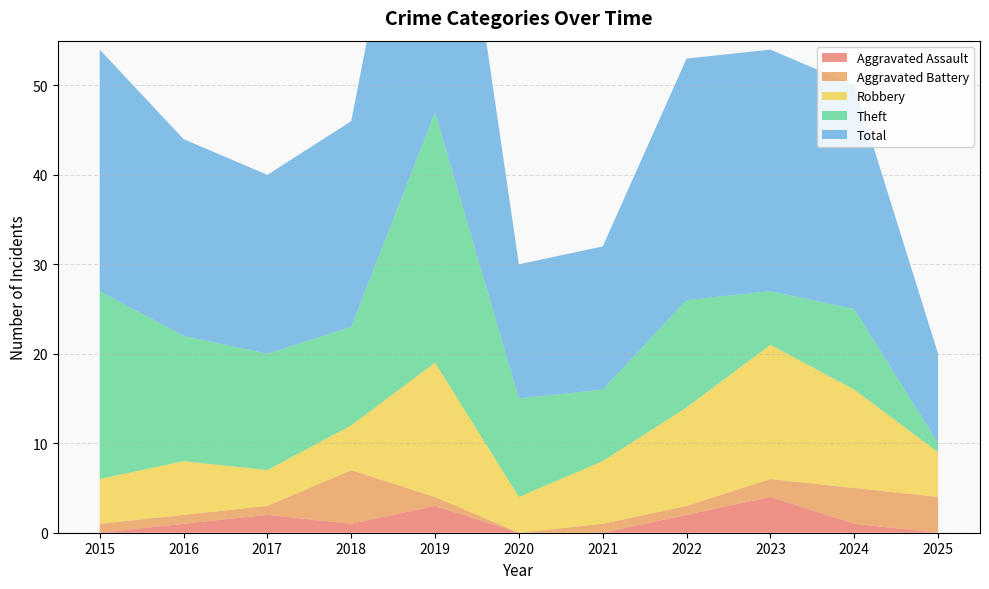

Reading left to right, what are all the values shown in this chart?

Aggravated Assault: 2015=0	2016=1	2017=2	2018=1	2019=3	2020=0	2021=0	2022=2	2023=4	2024=1	2025=0
Aggravated Battery: 2015=1	2016=1	2017=1	2018=6	2019=1	2020=0	2021=1	2022=1	2023=2	2024=4	2025=4
Robbery: 2015=5	2016=6	2017=4	2018=5	2019=15	2020=4	2021=7	2022=11	2023=15	2024=11	2025=5
Theft: 2015=21	2016=14	2017=13	2018=11	2019=28	2020=11	2021=8	2022=12	2023=6	2024=9	2025=1
Total: 2015=27	2016=22	2017=20	2018=23	2019=47	2020=15	2021=16	2022=27	2023=27	2024=25	2025=10